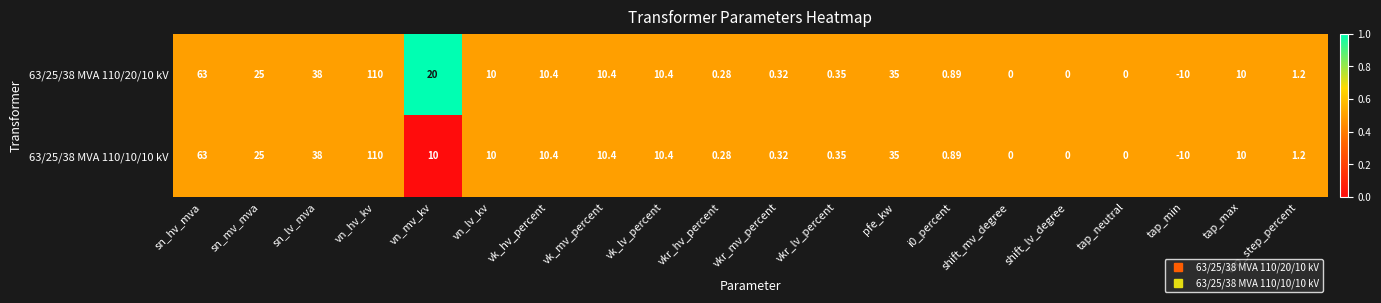

At which category is the sum across all series the highest?

vn_hv_kv